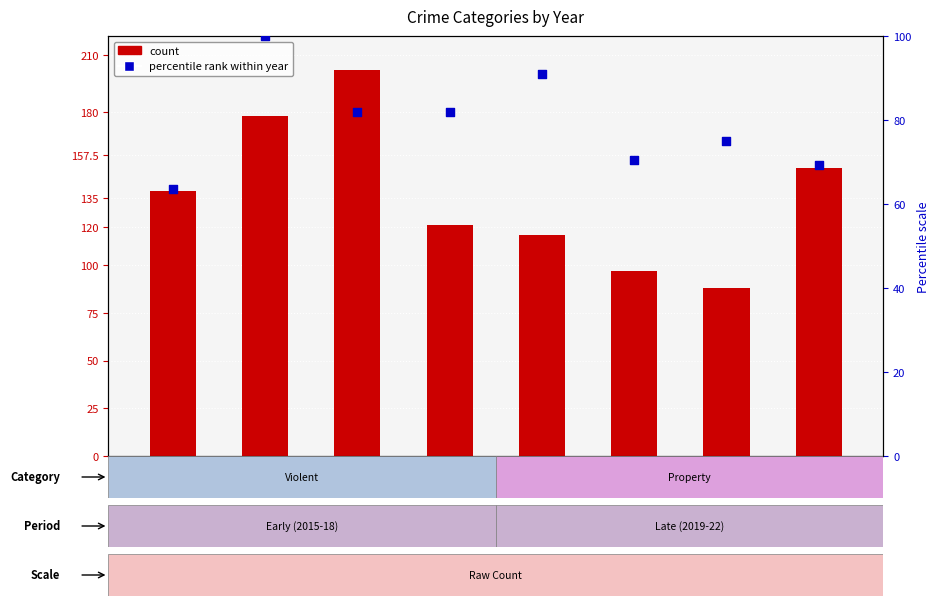

Which series has the widest spread of Y values?

Robbery